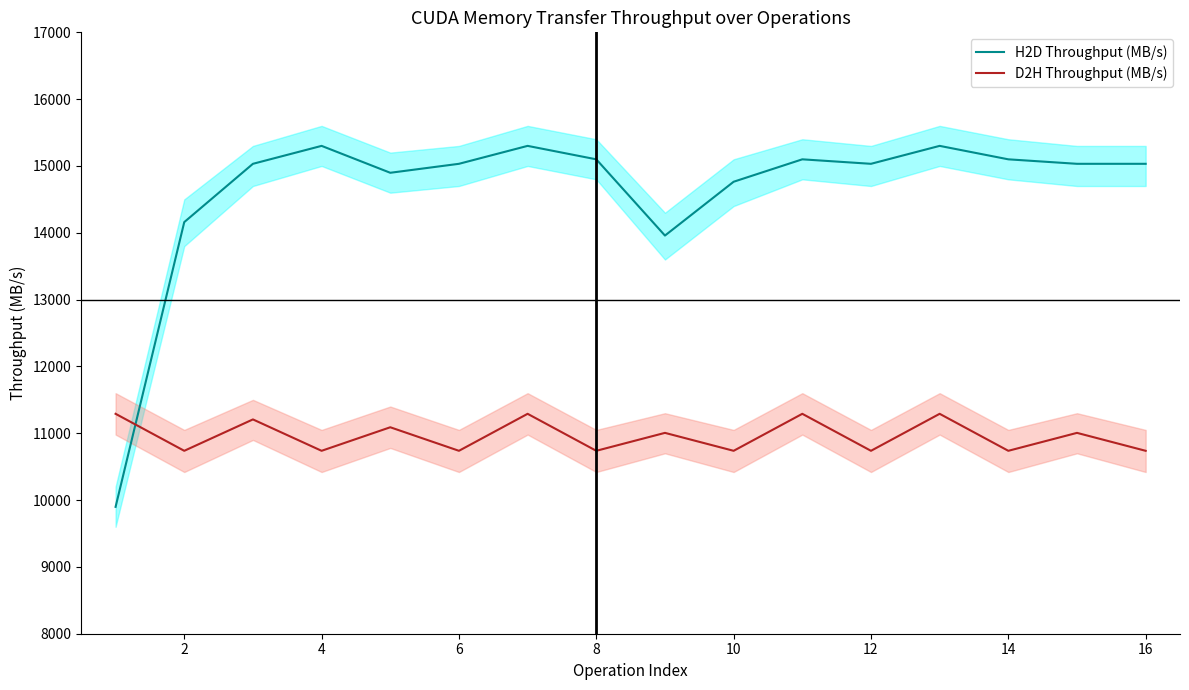

Read the H2D Throughput (MB/s) value at 10.

14764.0